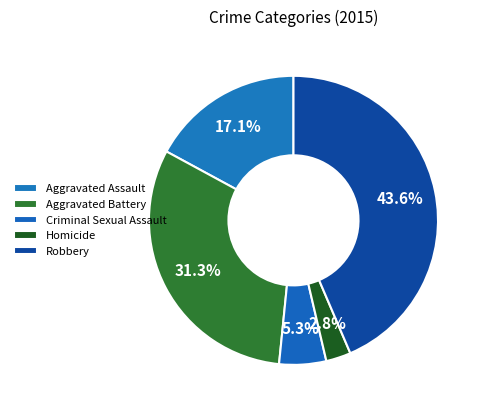

How many segments does this pie chart have?

5